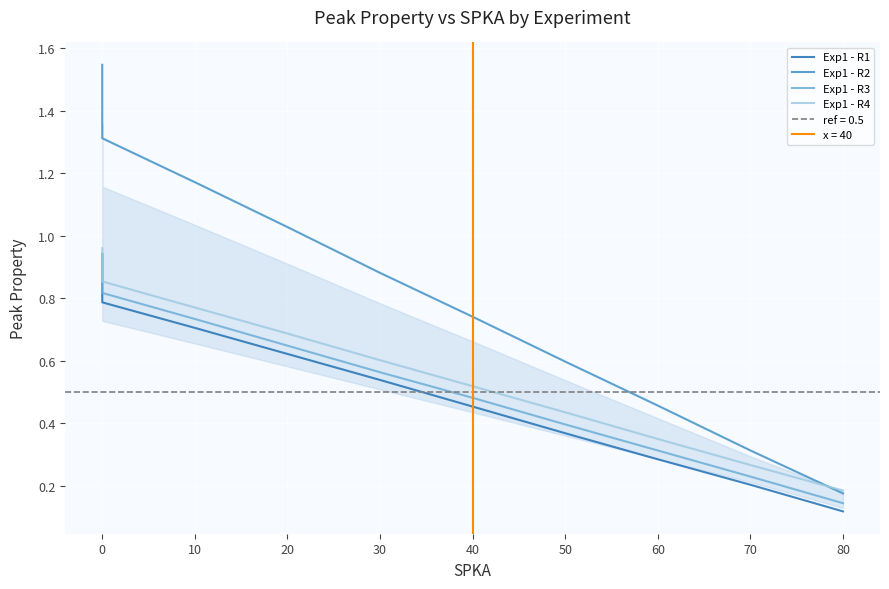

What is the label of the 6th point from the right?

30